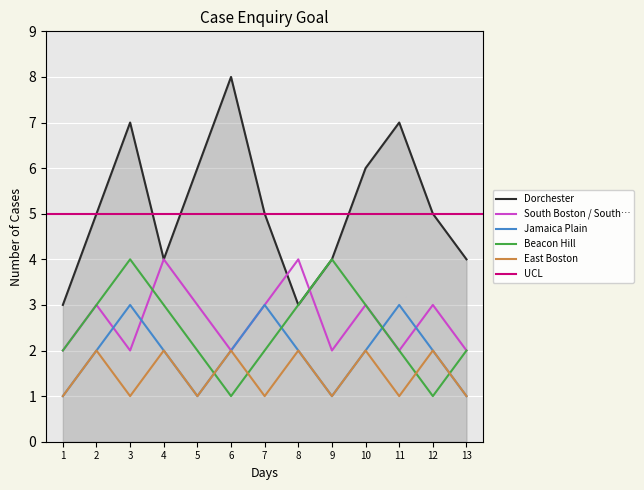

True or false: Dorchester has more than 2 points higher than both neighbors.

True